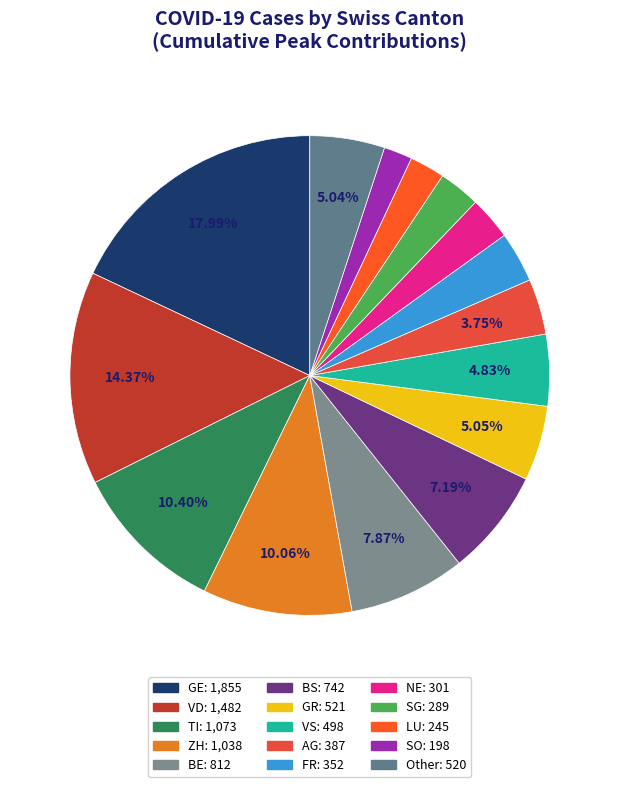

How many slices are in this pie chart?

15